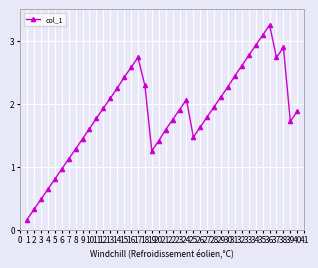

How many points are higher than both their immediate neighbors (excluding endpoints)?

4